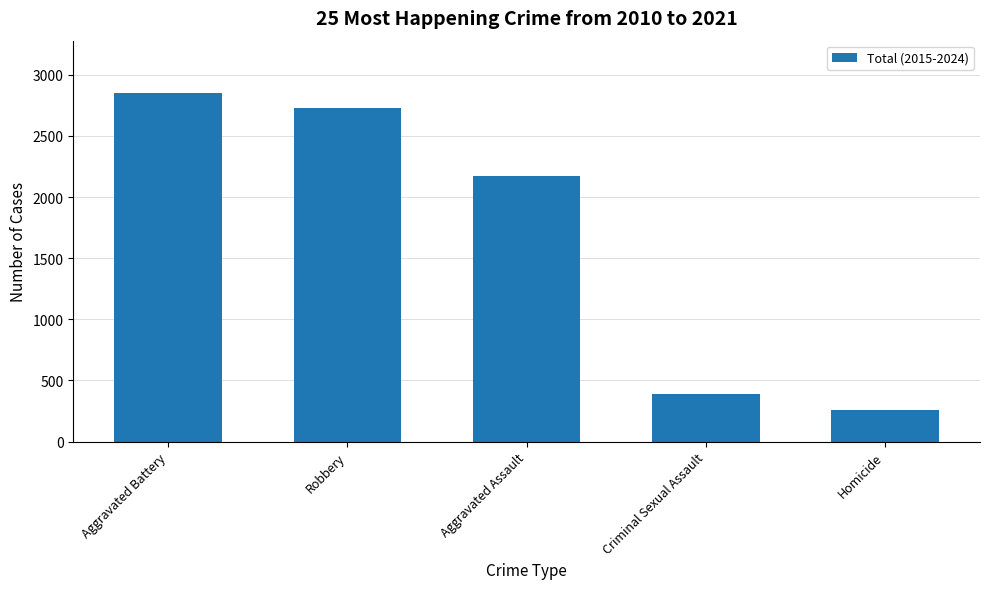

Is it true that the value at Aggravated Assault is 1033?

False